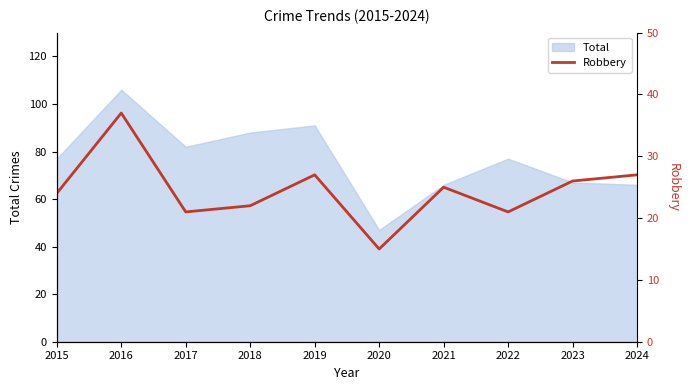

What is the difference between the maximum and minimum values?

22